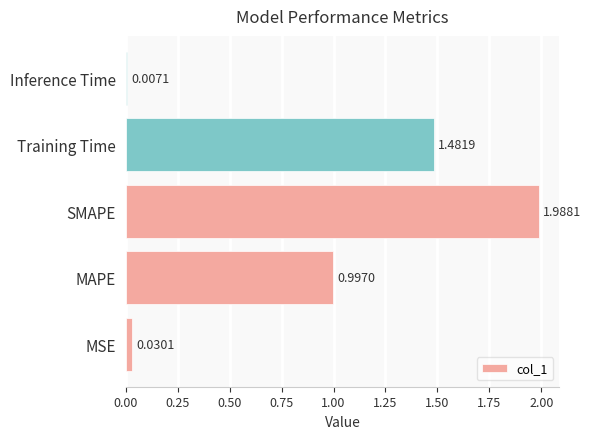

At which category does the chart reach its peak across all series?

SMAPE